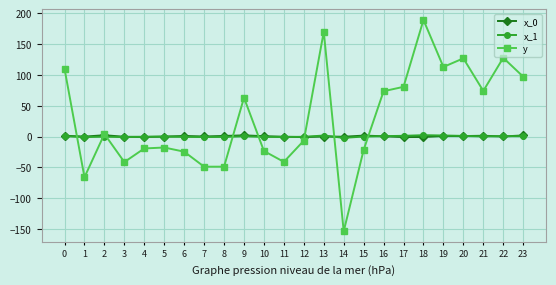

What is the difference between the maximum and minimum values in the x_0 series?

3.0